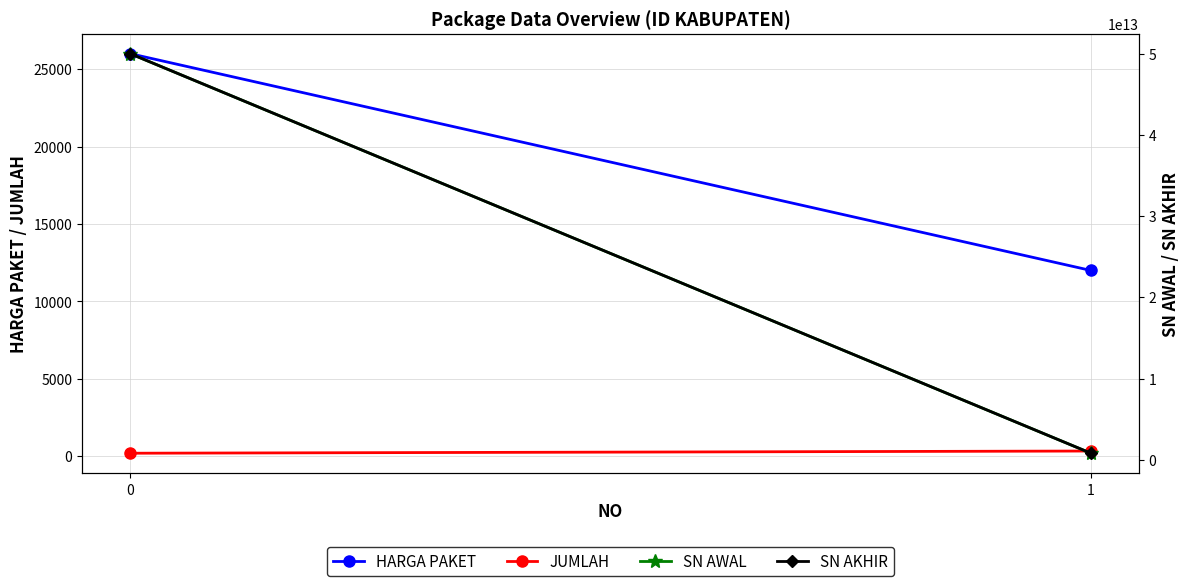

List the series in order of their peak value, highest first.

SN AKHIR, SN AWAL, HARGA PAKET, JUMLAH